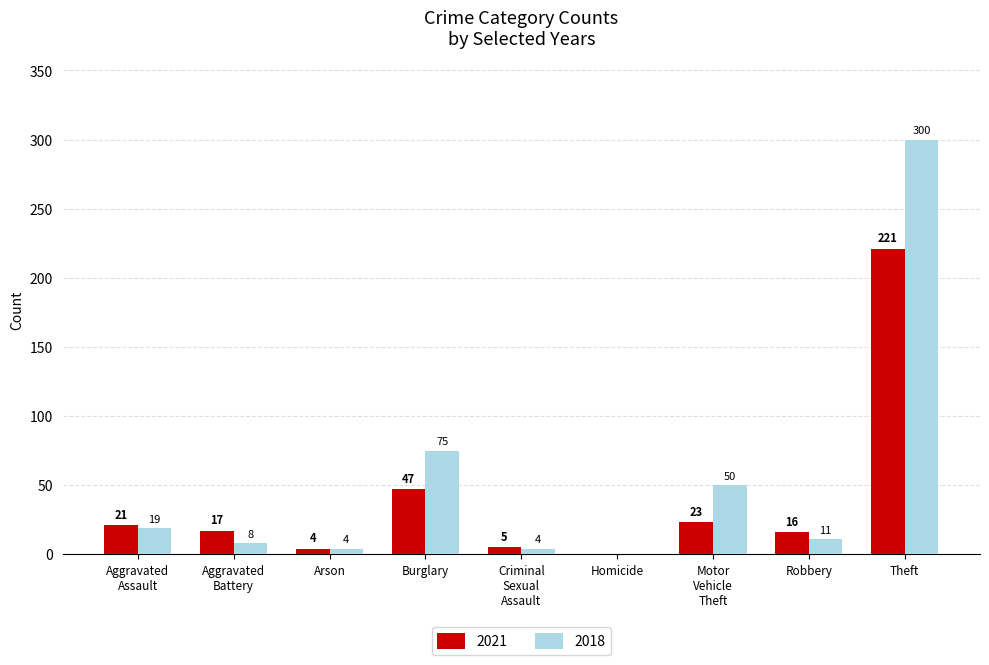

Which series has the largest range (max minus min)?

2018